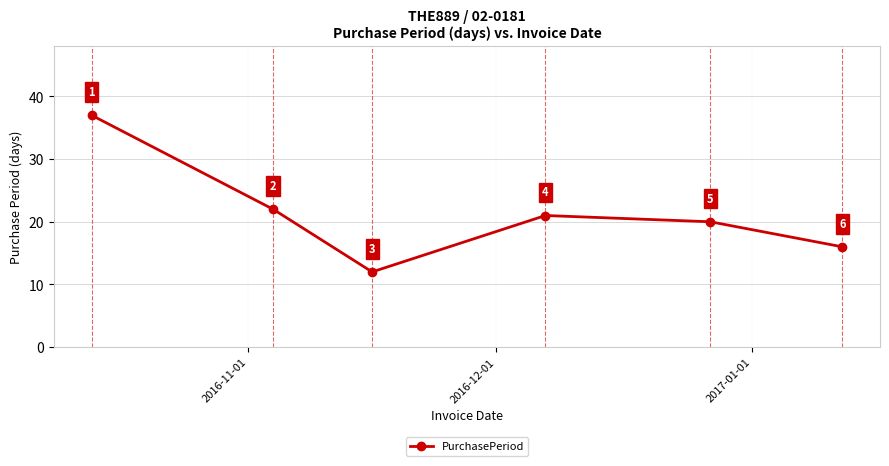

How many points are higher than both their immediate neighbors (excluding endpoints)?

1